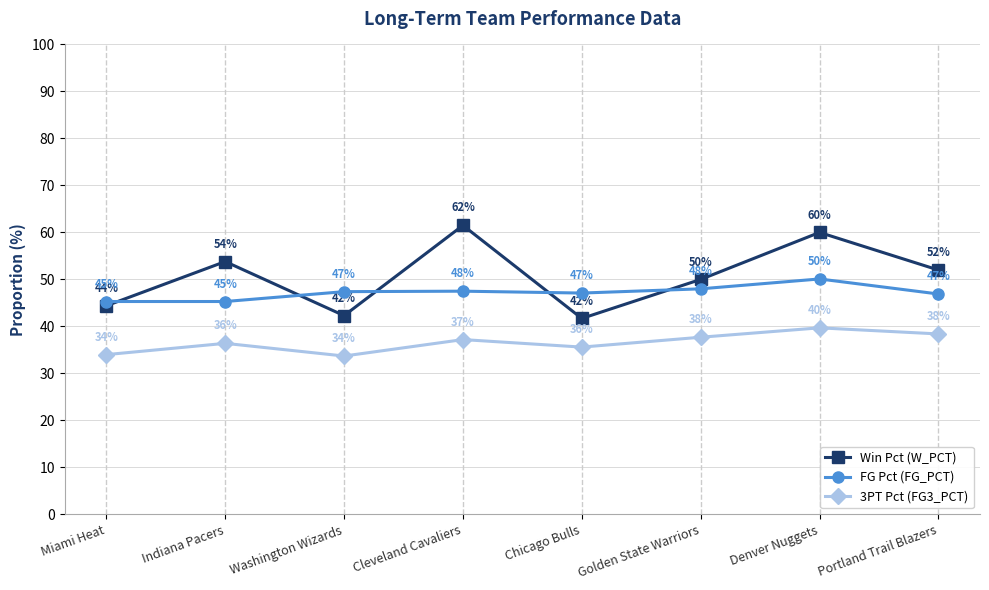

What is the label of the 6th point from the left?

Golden State Warriors